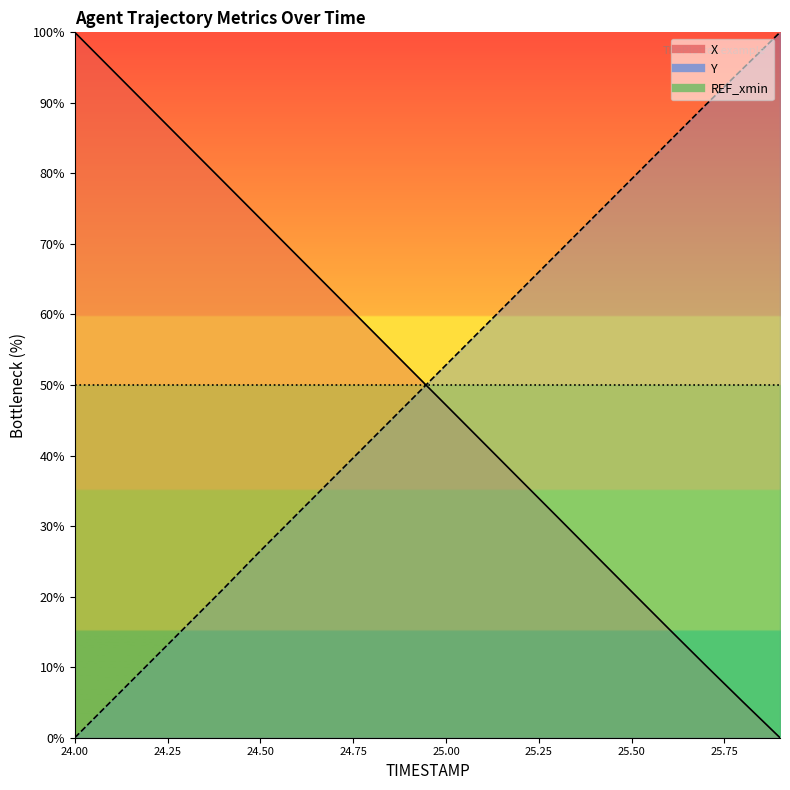

Count the number of categories in the chart.

20